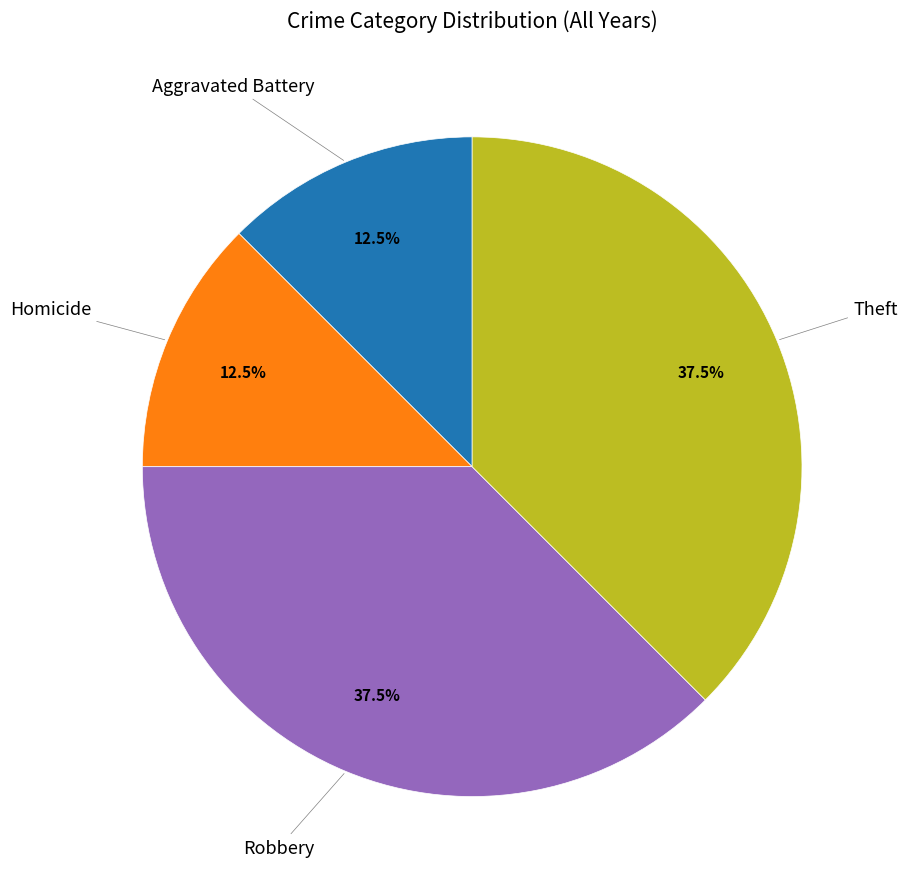

Does any single category account for the majority?

No